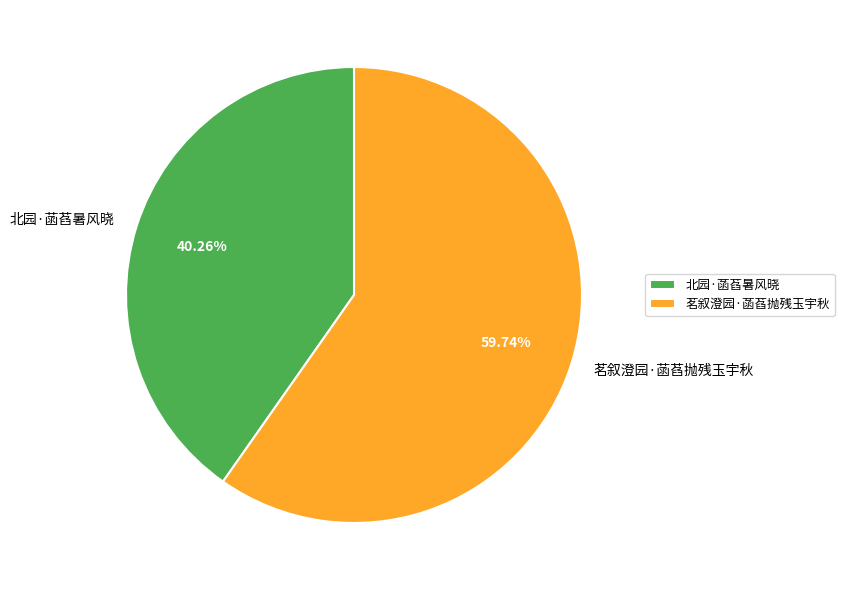

True or false: 茗叙澄园·菡萏抛残玉宇秋 accounts for 45% of the total.

False